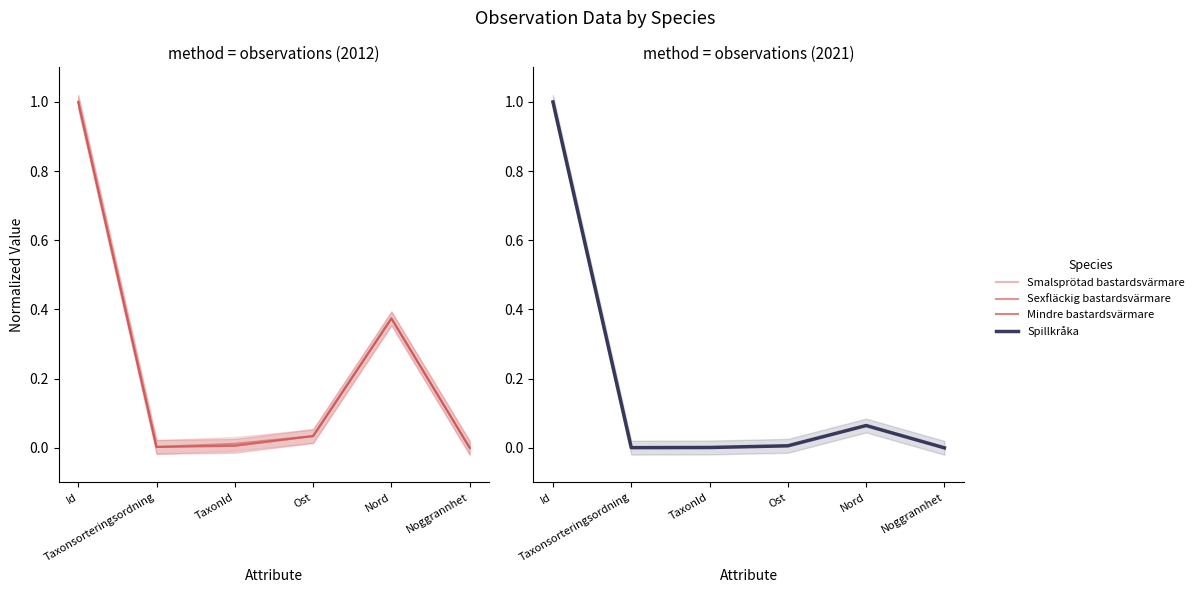

Read the Mindre bastardsvärmare value at Id.

1.0